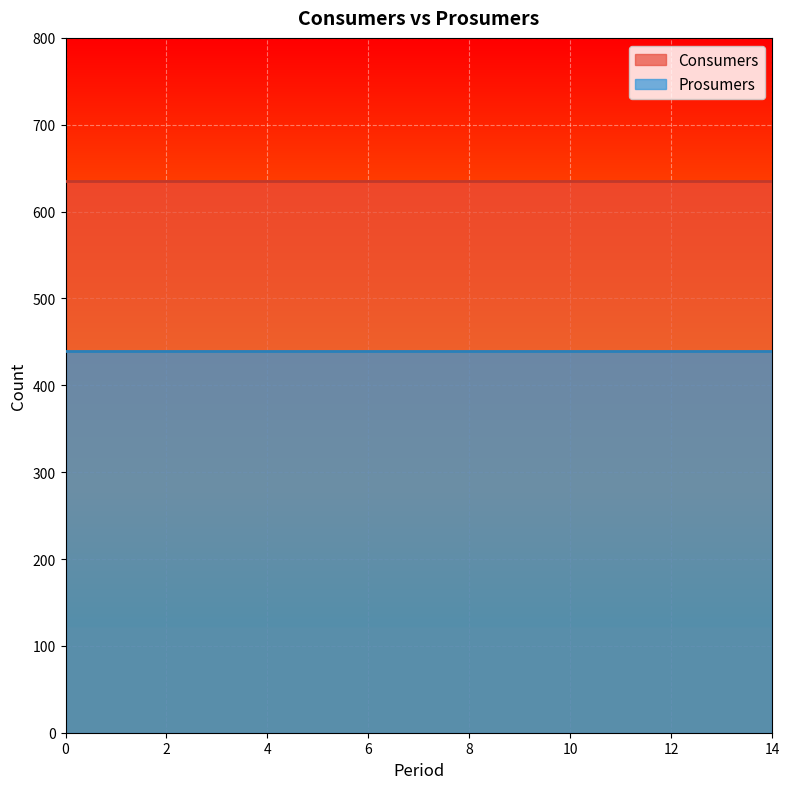

How many lines are shown in the chart?

2